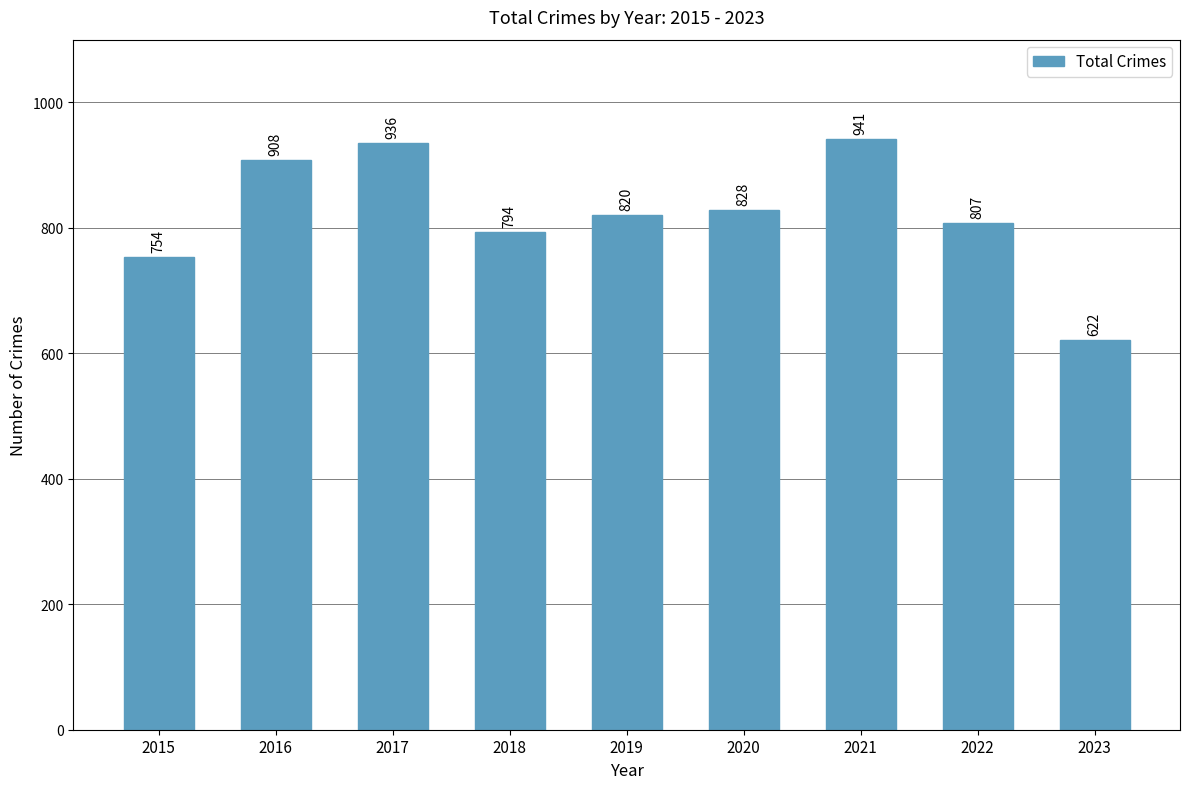

Which label corresponds to the smallest value in the chart?

2023